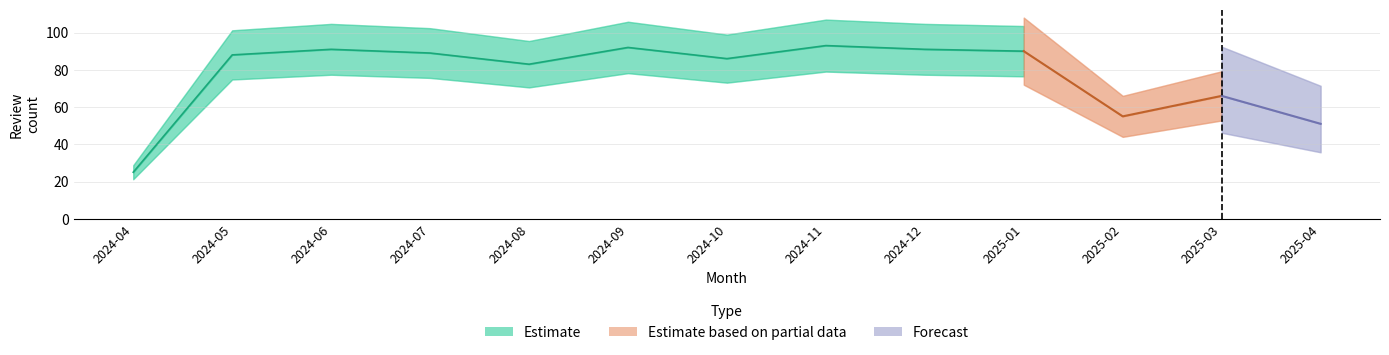

Between 2024-04 and 2024-12, which is larger?

2024-12